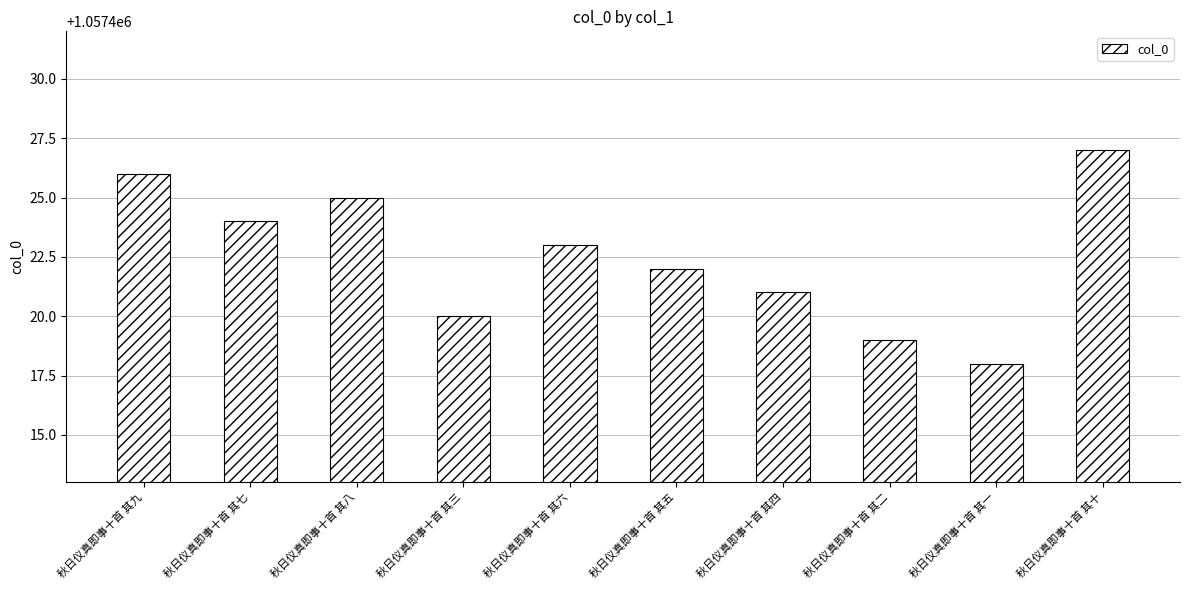

Reading left to right, transcribe all the data shown in this chart.

1057426	1057424	1057425	1057420	1057423	1057422	1057421	1057419	1057418	1057427